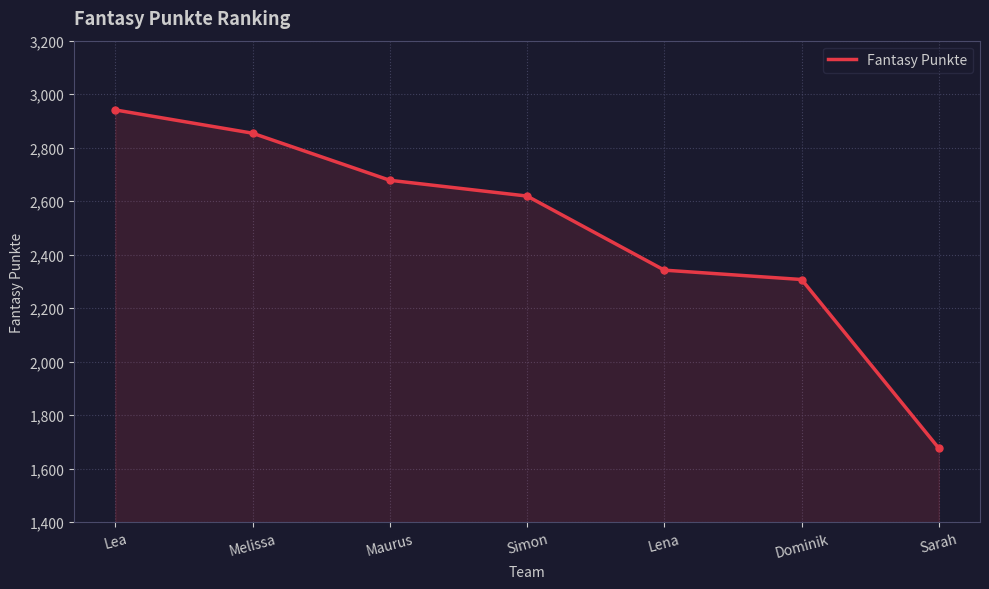

Where does the data first go above 2619?

Lea